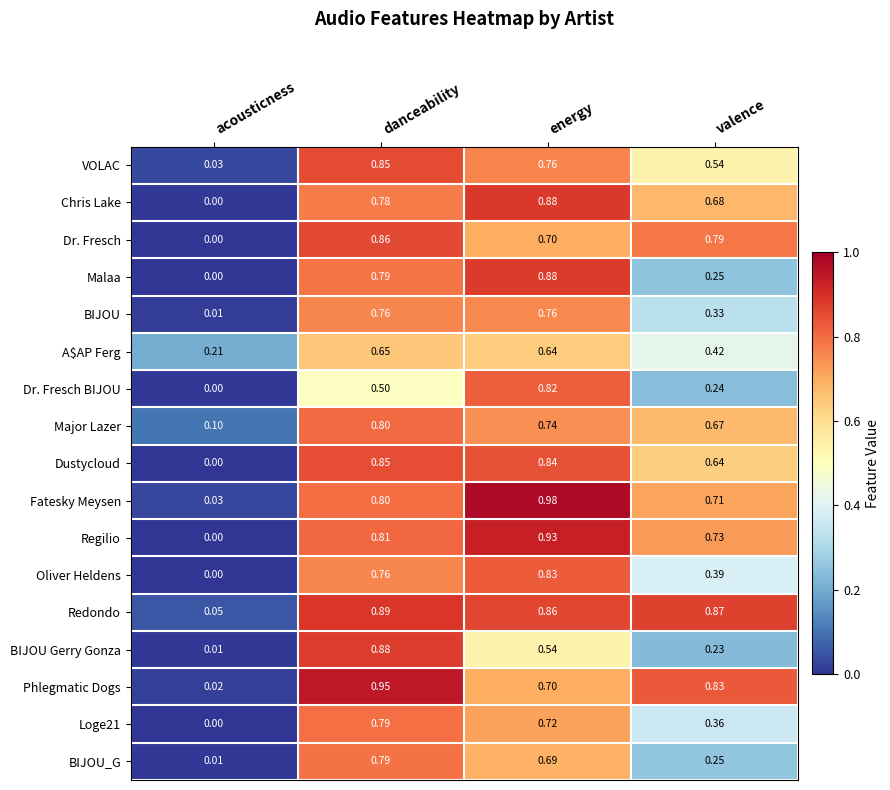

At which category is the sum across all series the highest?

danceability